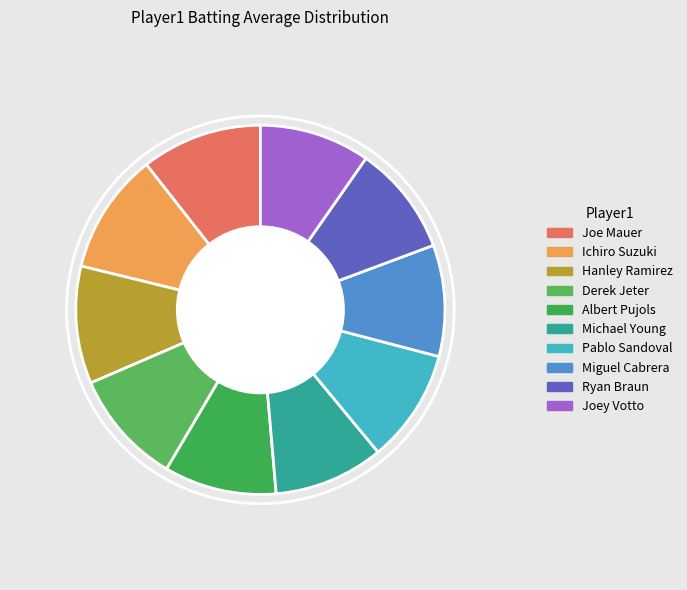

What percentage is the Hanley Ramirez slice, to the nearest percent?

10%